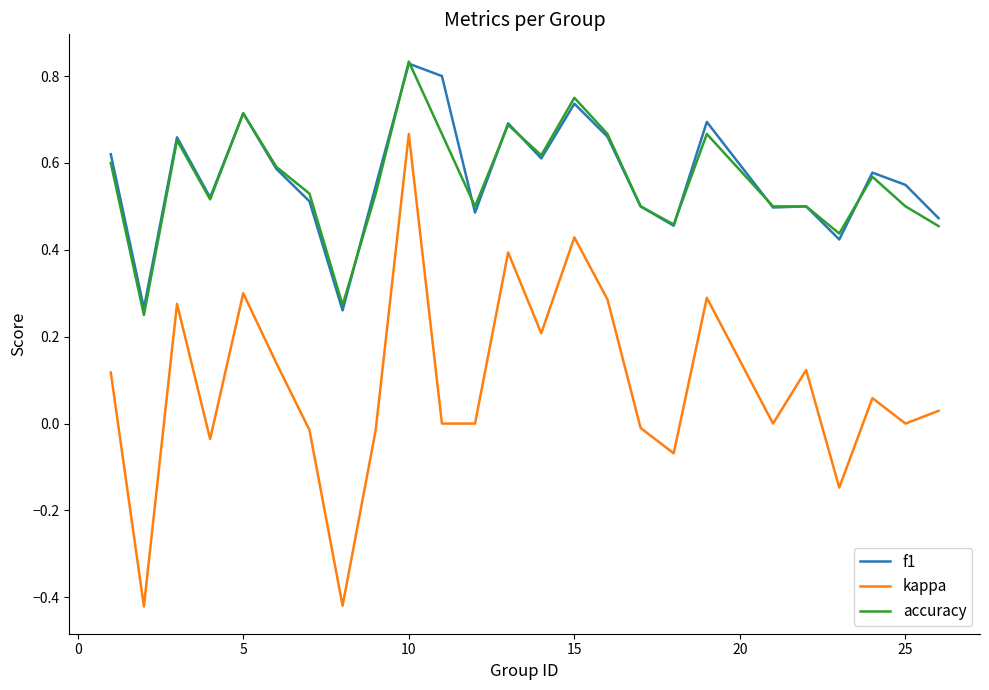

True or false: f1 and kappa intersect in this chart.

False